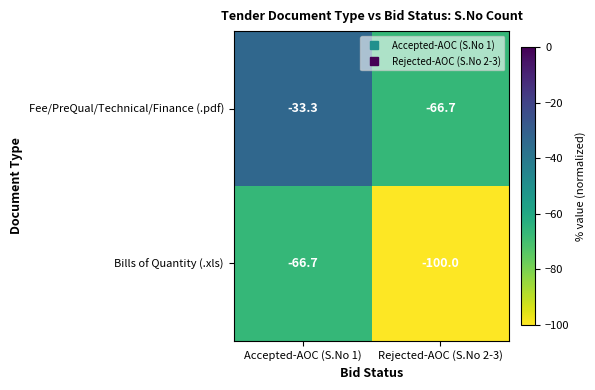

What is the total value across all series at Accepted-AOC (S.No 1)?

-100.0